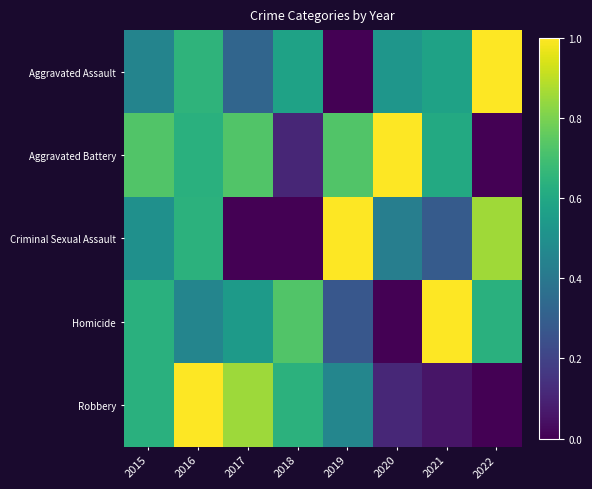

List the series in order of their peak value, lowest first.

Aggravated Assault, Aggravated Battery, Criminal Sexual Assault, Homicide, Robbery